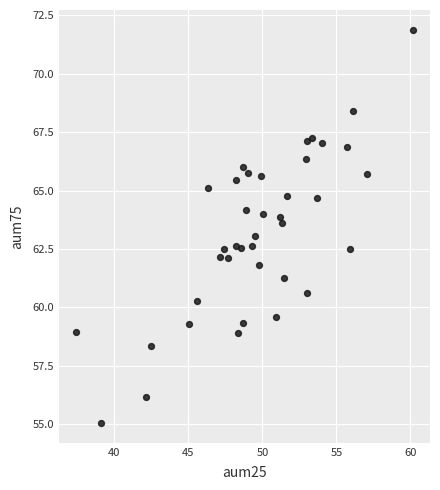

What is the range of Y values (max minus min)?

16.8